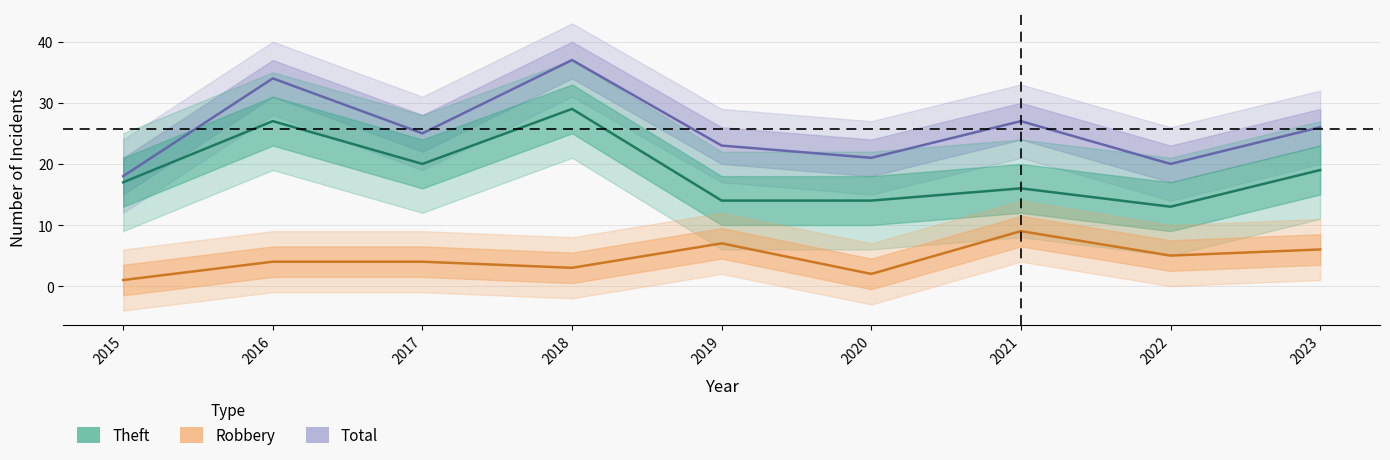

At which category is the sum across all series the highest?

2018